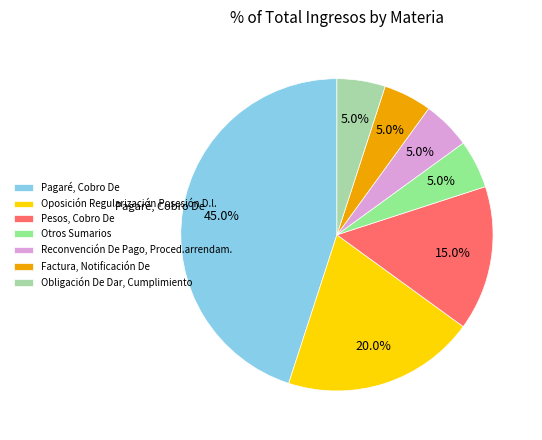

What is the largest slice in the pie chart?

Pagaré, Cobro De